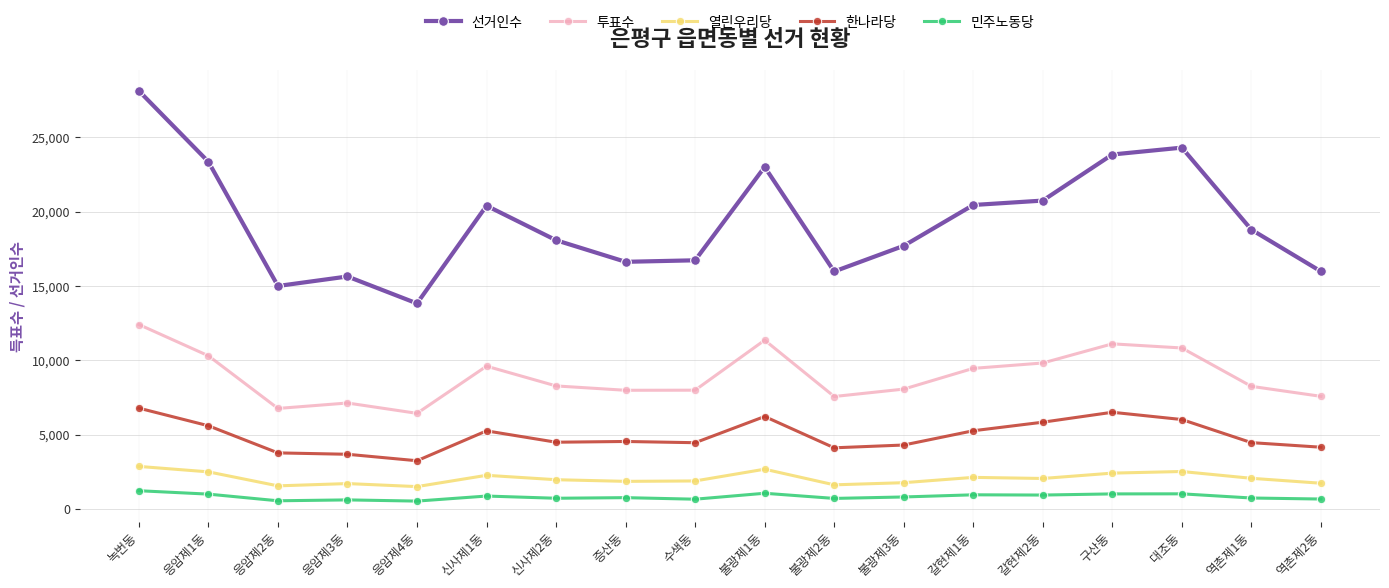

What is the minimum value for 열린우리당?

1505